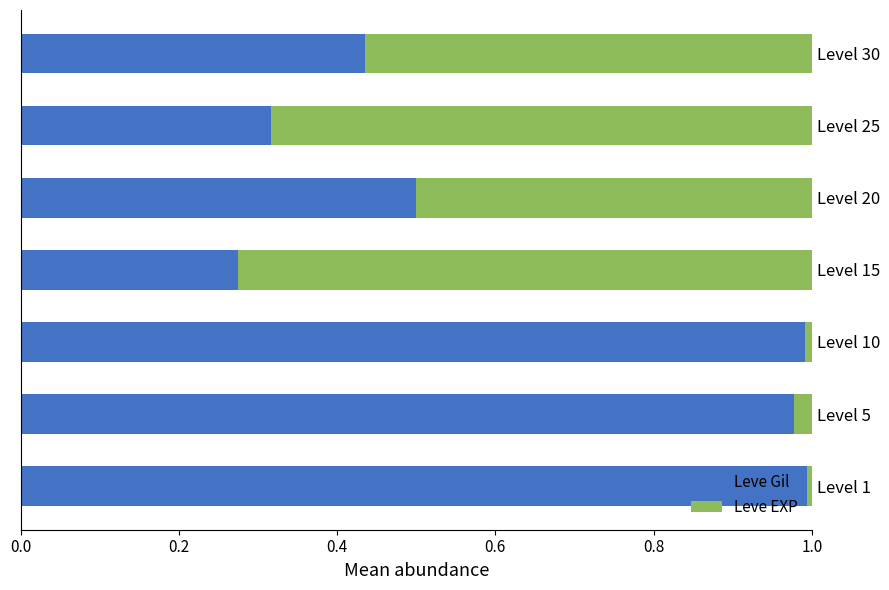

The Leve Gil series shows 0.5 at Level 25. True or false?

False